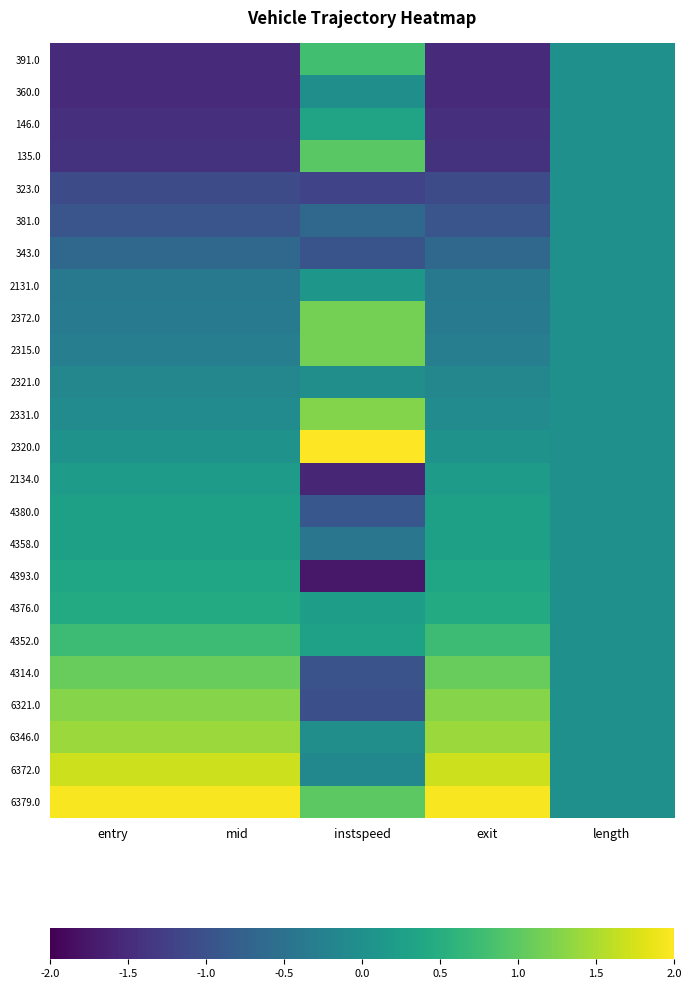

Which has a higher value, instspeed or mid?

instspeed